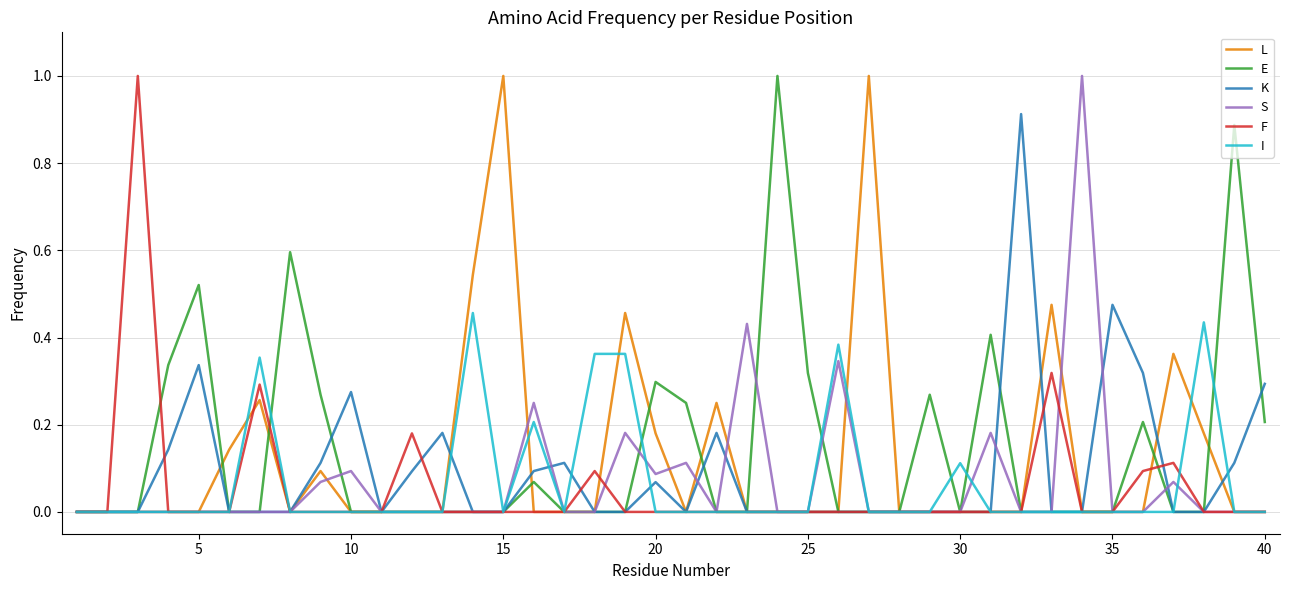

What is the highest value of the F series?

1.0